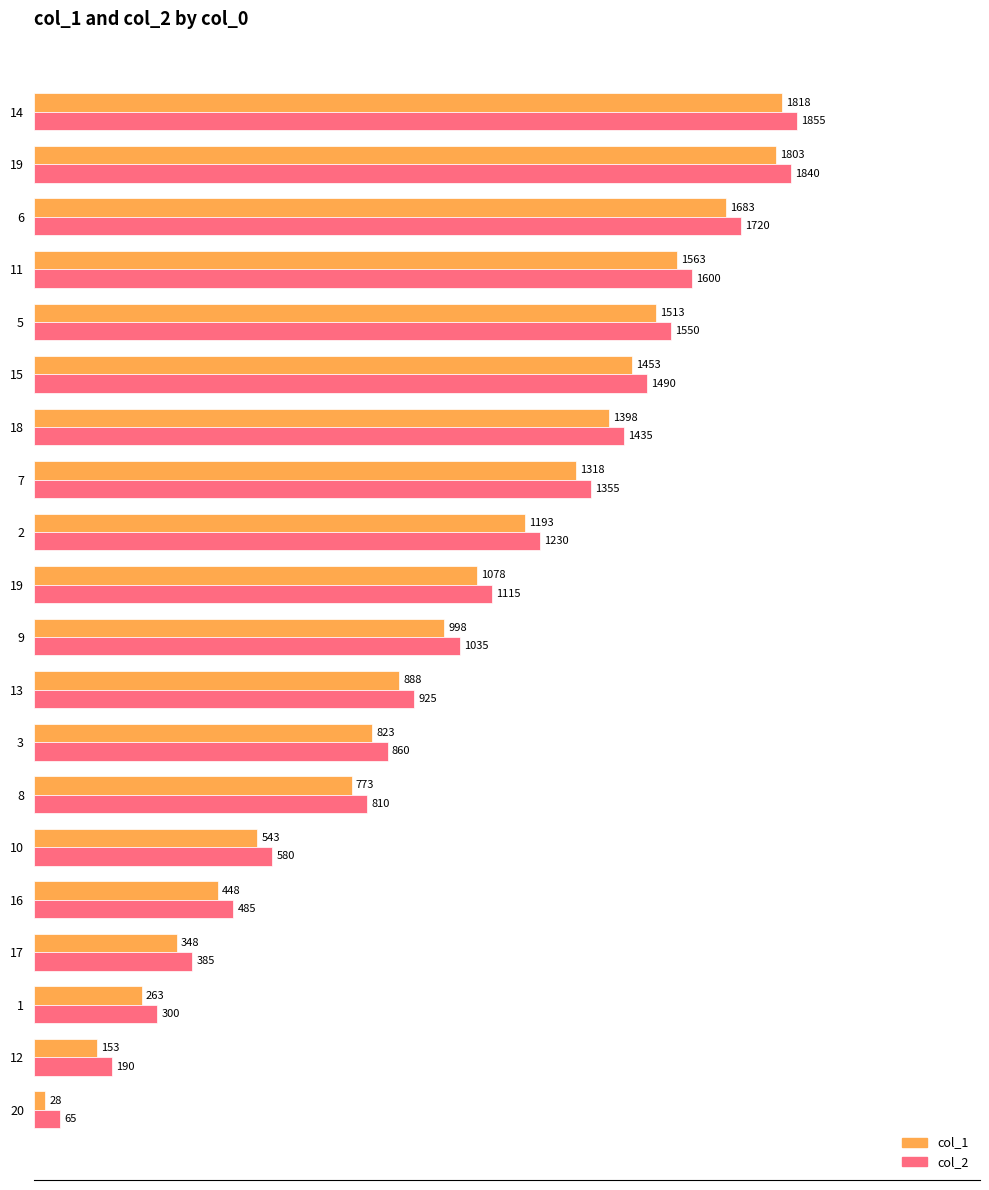

Count the number of data series in this chart.

2